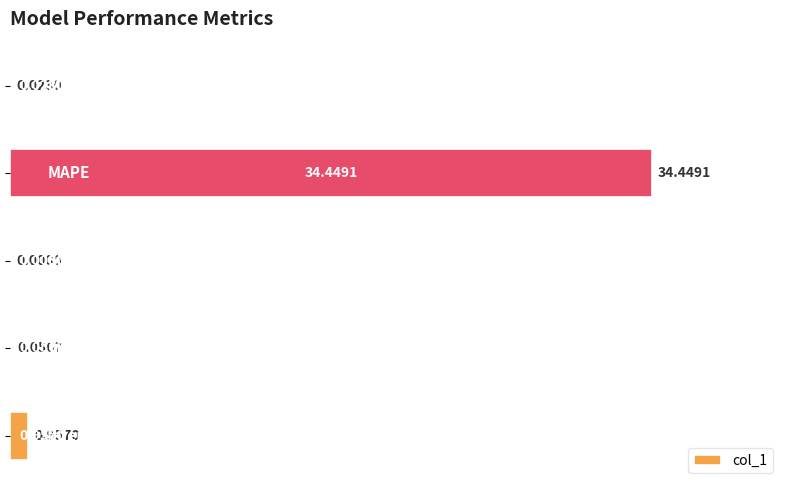

What is the sum of all values?

35.5